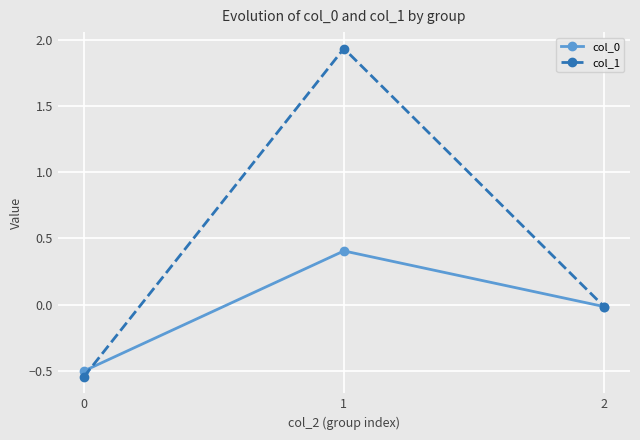

Is the value of col_0 at 2 greater than the value of col_1 at 0?

Yes